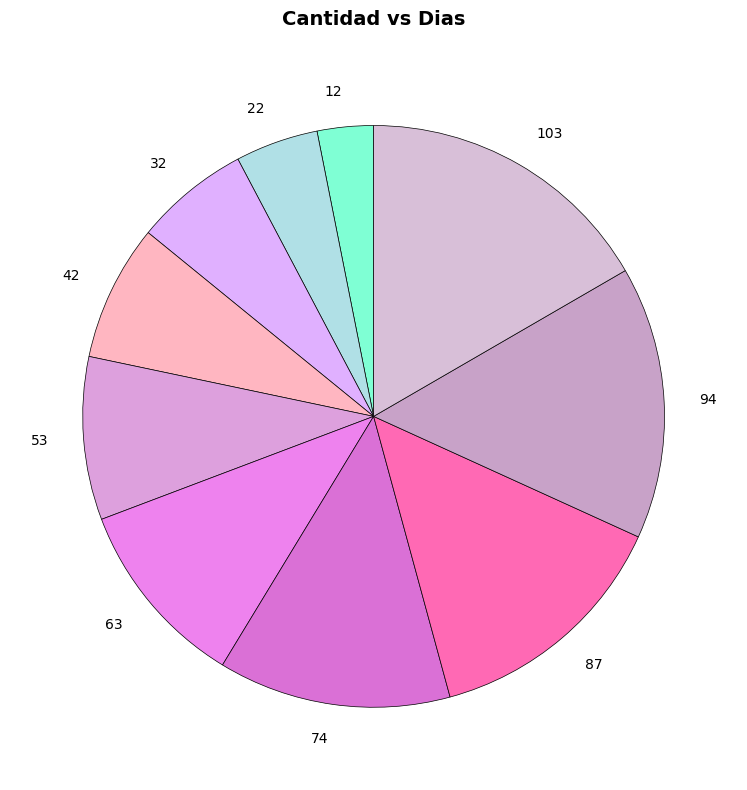

Does 94 represent more than half of the total?

No